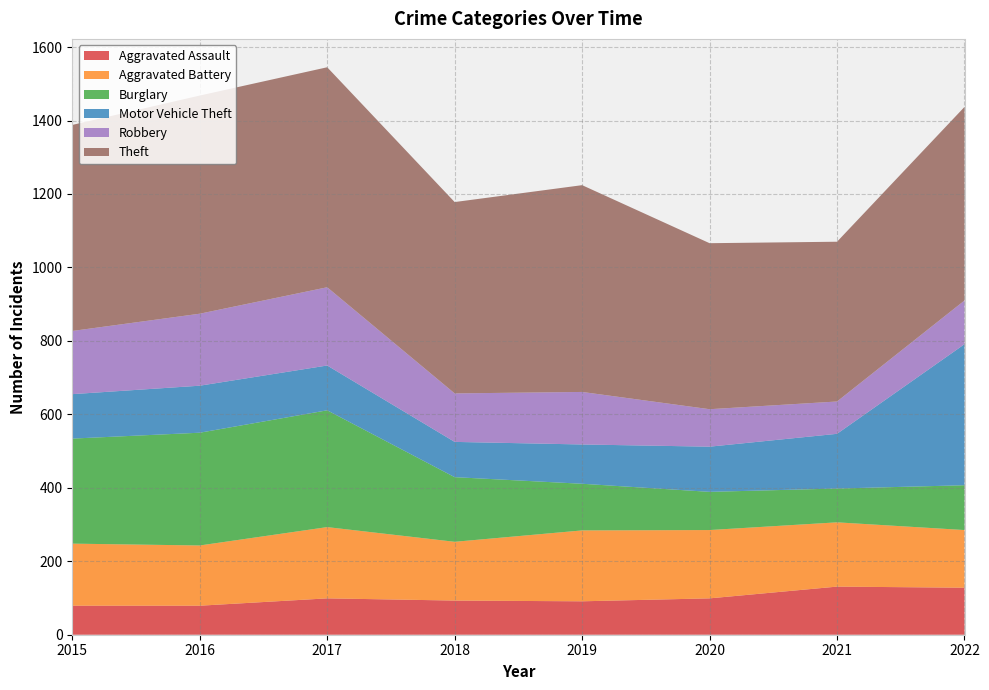

Reading left to right, transcribe all the data shown in this chart.

Aggravated Assault: 2015=79	2016=79	2017=99	2018=93	2019=91	2020=99	2021=131	2022=128
Aggravated Battery: 2015=169	2016=164	2017=194	2018=160	2019=193	2020=186	2021=175	2022=157
Burglary: 2015=286	2016=307	2017=318	2018=176	2019=127	2020=104	2021=92	2022=122
Motor Vehicle Theft: 2015=121	2016=128	2017=122	2018=96	2019=107	2020=123	2021=149	2022=384
Robbery: 2015=172	2016=196	2017=213	2018=132	2019=143	2020=102	2021=88	2022=119
Theft: 2015=561	2016=594	2017=599	2018=521	2019=563	2020=452	2021=435	2022=527